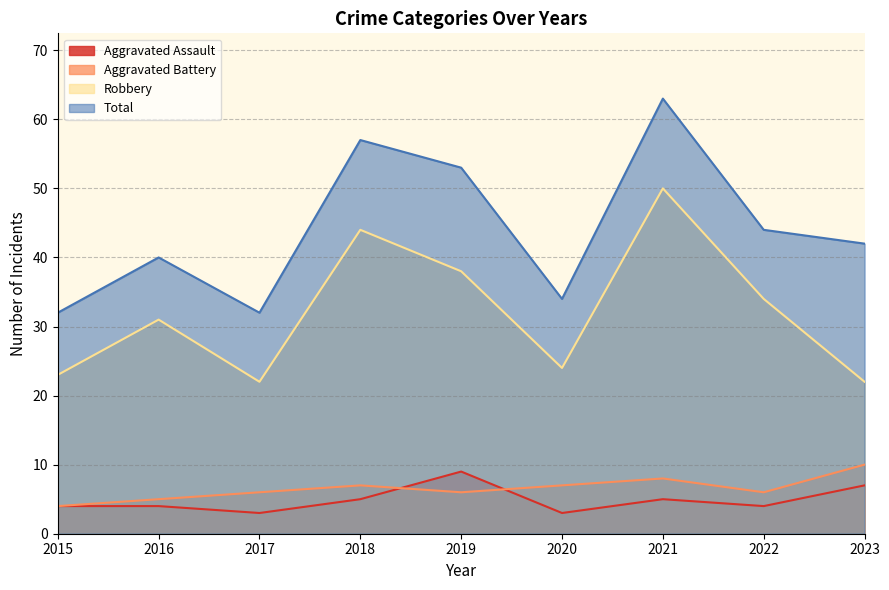

At which category does the chart reach its peak across all series?

2021